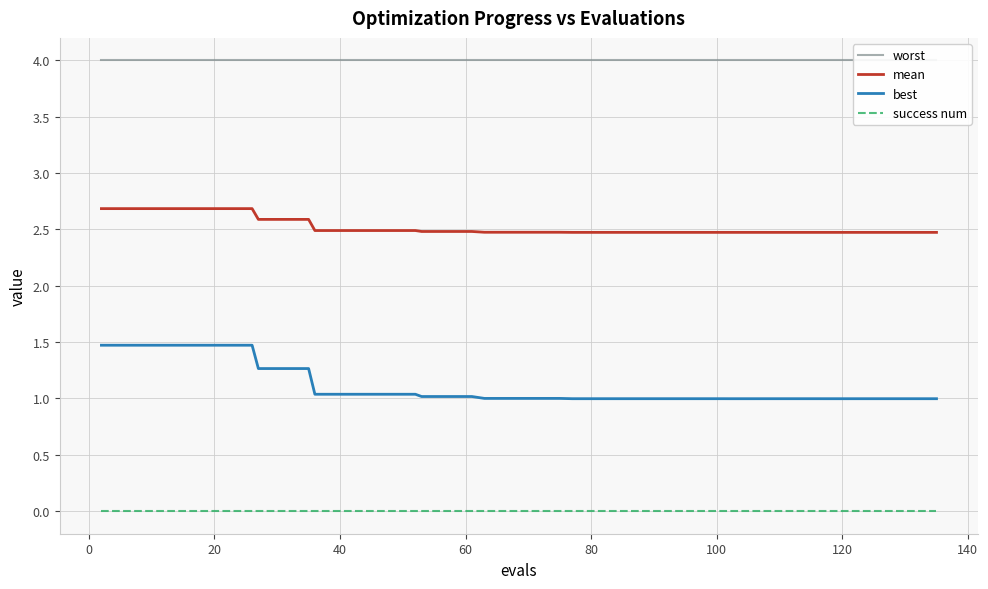

What is the minimum value for best?

1.0